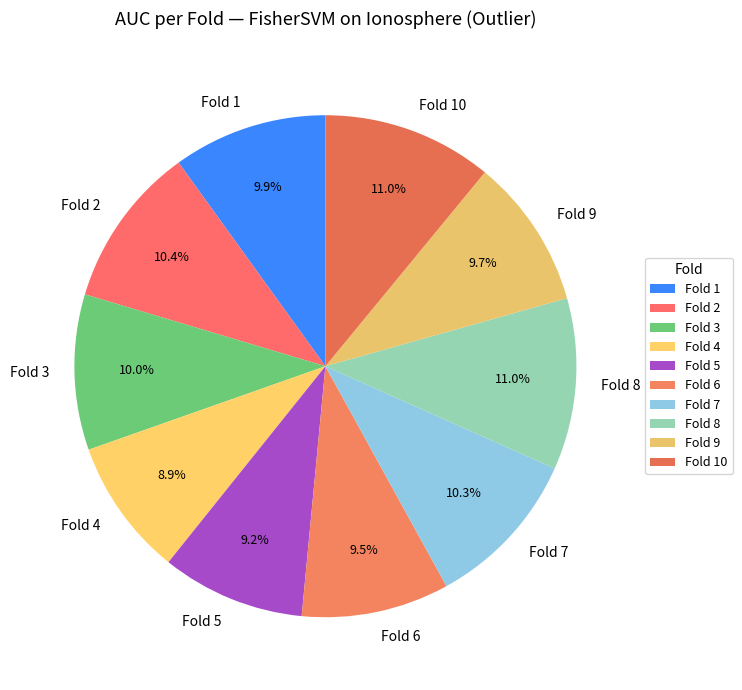

Does Fold 3 account for over 50% of the chart?

No